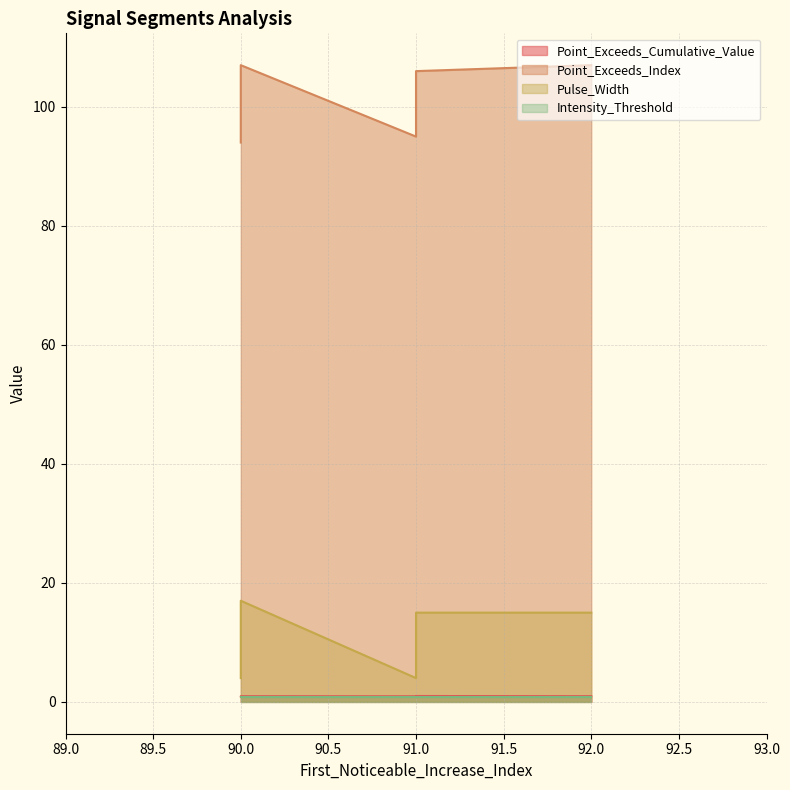

True or false: Intensity_Threshold and Point_Exceeds_Cumulative_Value cross at least once.

False